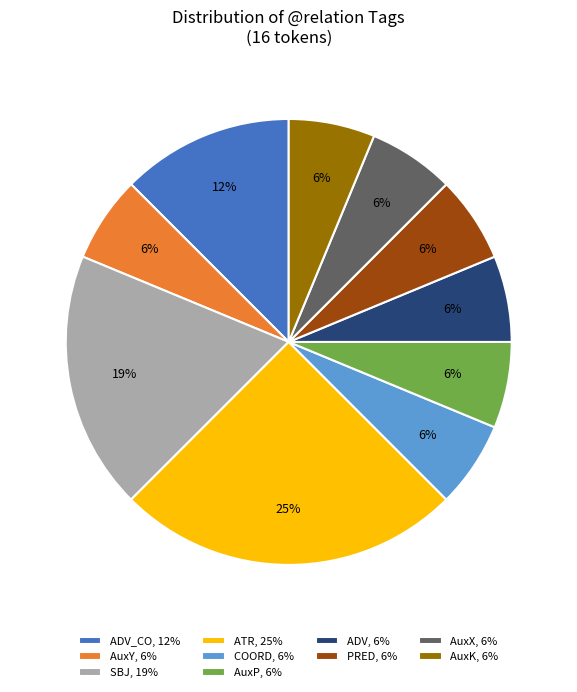

Which category has the biggest portion of the pie?

ATR, 25%